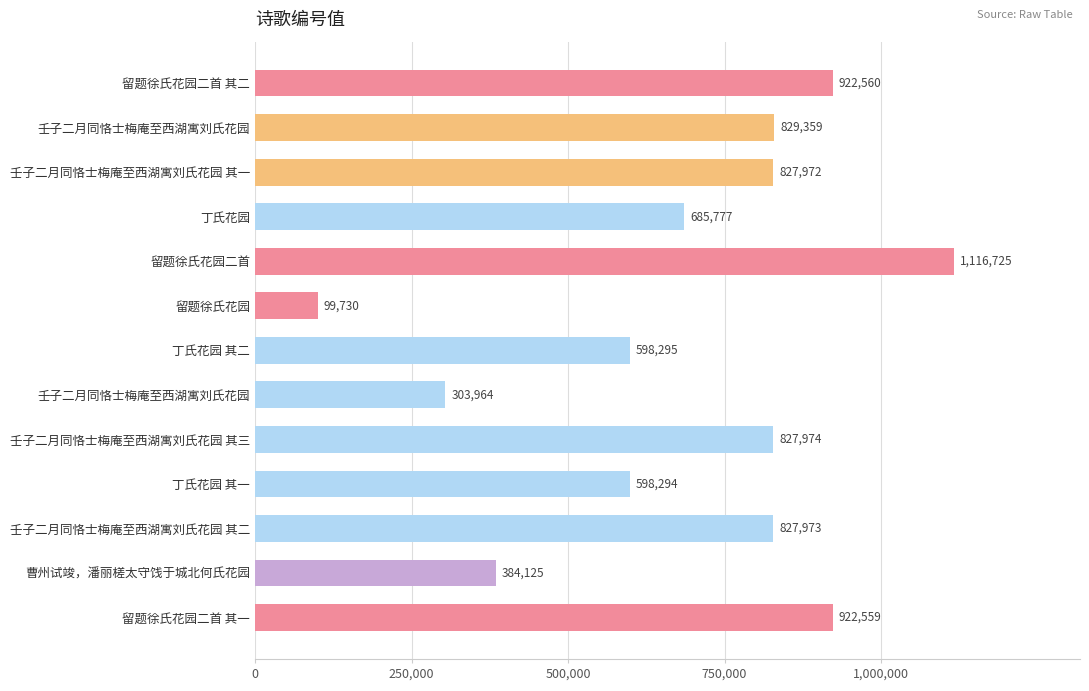

What is the maximum value shown in the chart?

1116725